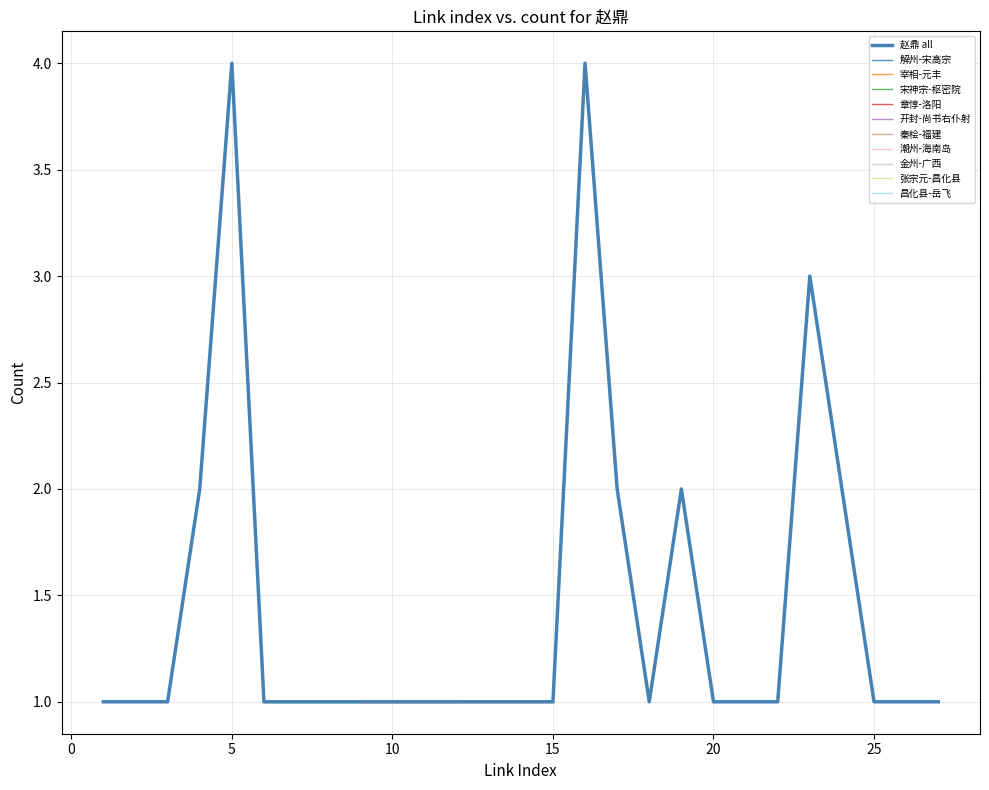

Which category has the lowest value across all series?

1